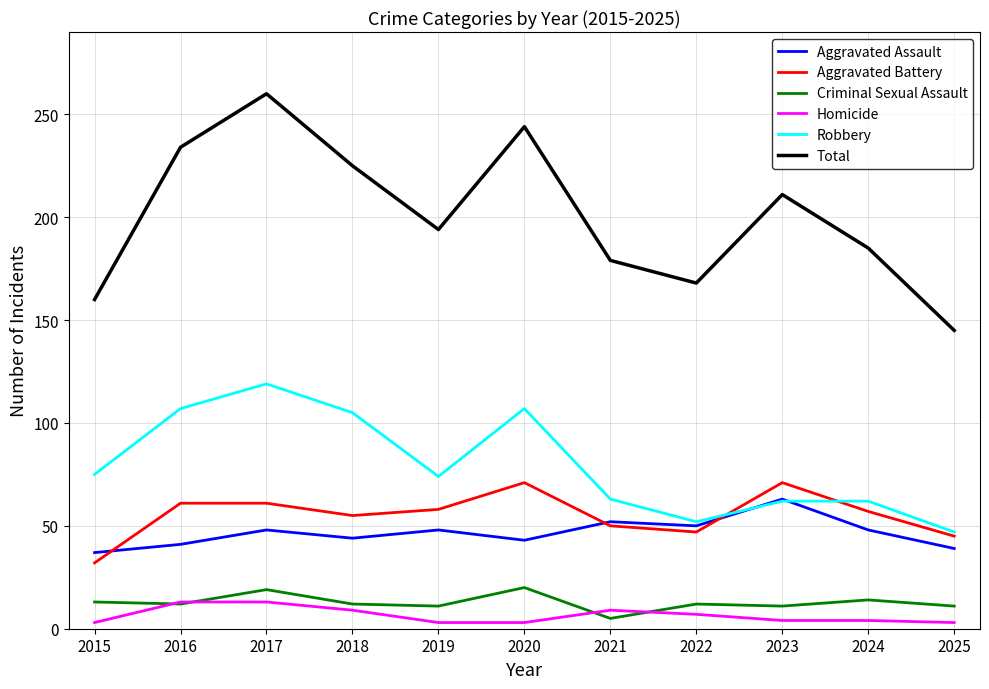

Where does the Total series first go above 194?

2016